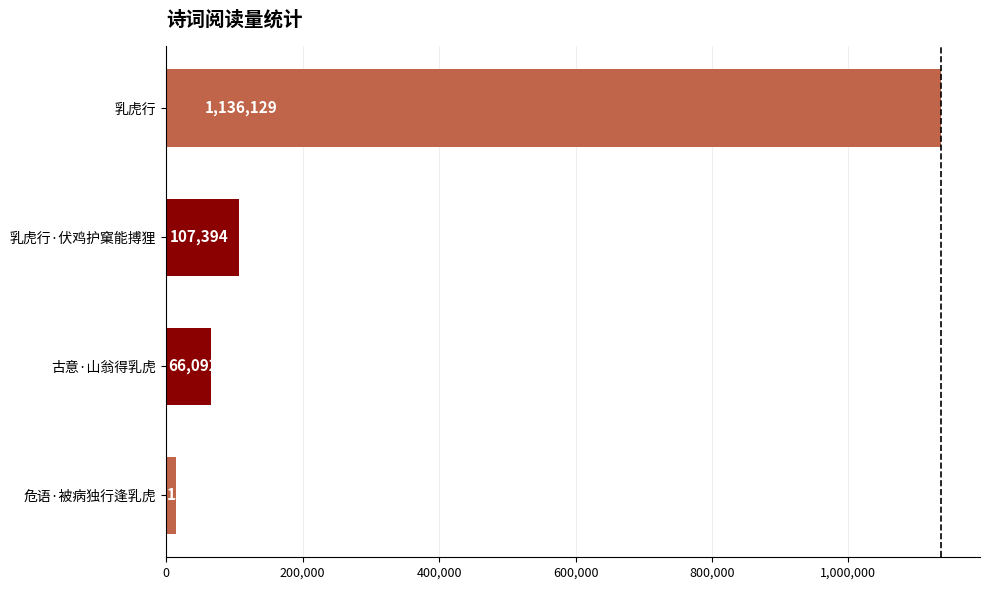

Does the chart contain stacked bars?

No